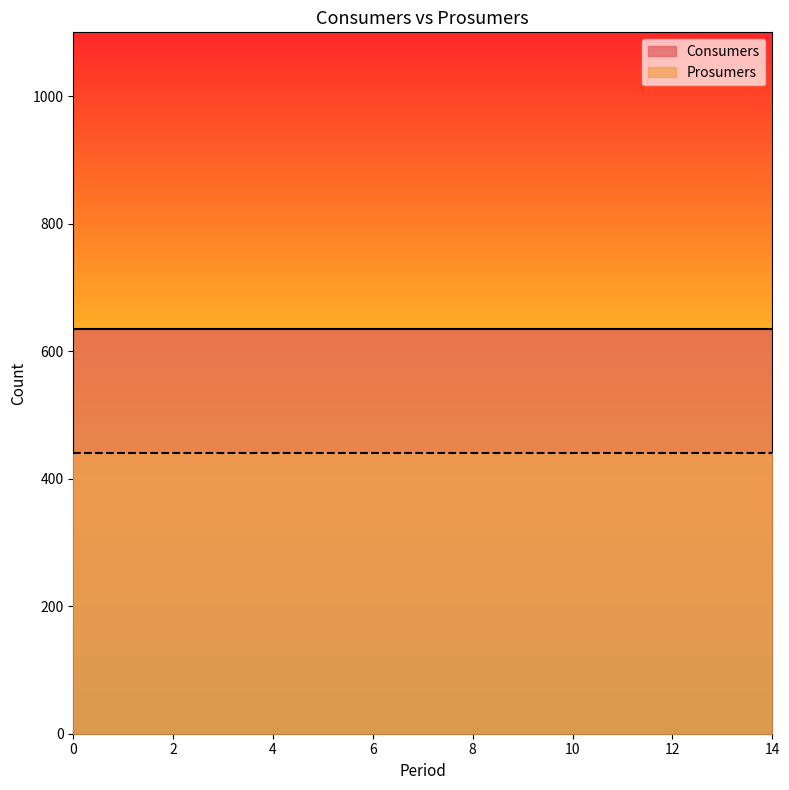

True or false: Consumers has more than 0 points higher than both neighbors.

False